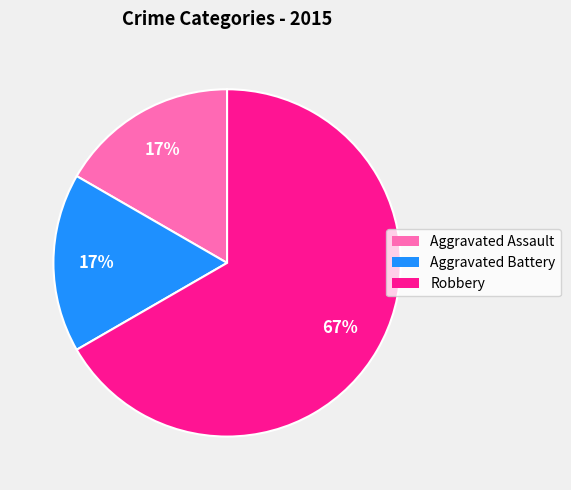

Which has a higher value, Robbery or Aggravated Battery?

Robbery